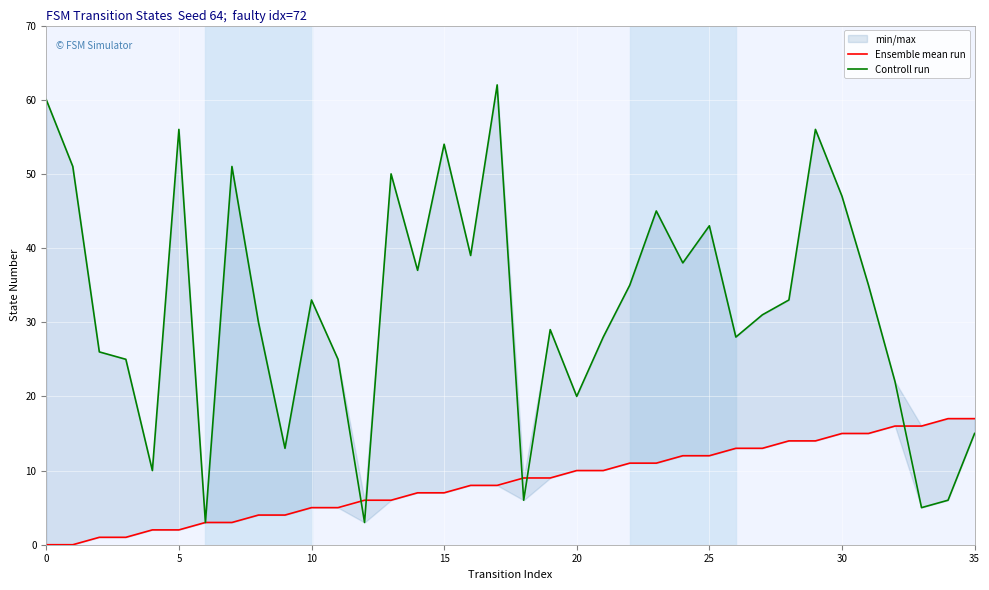

The value of Ensemble mean run at 35 is 11. True or false?

False